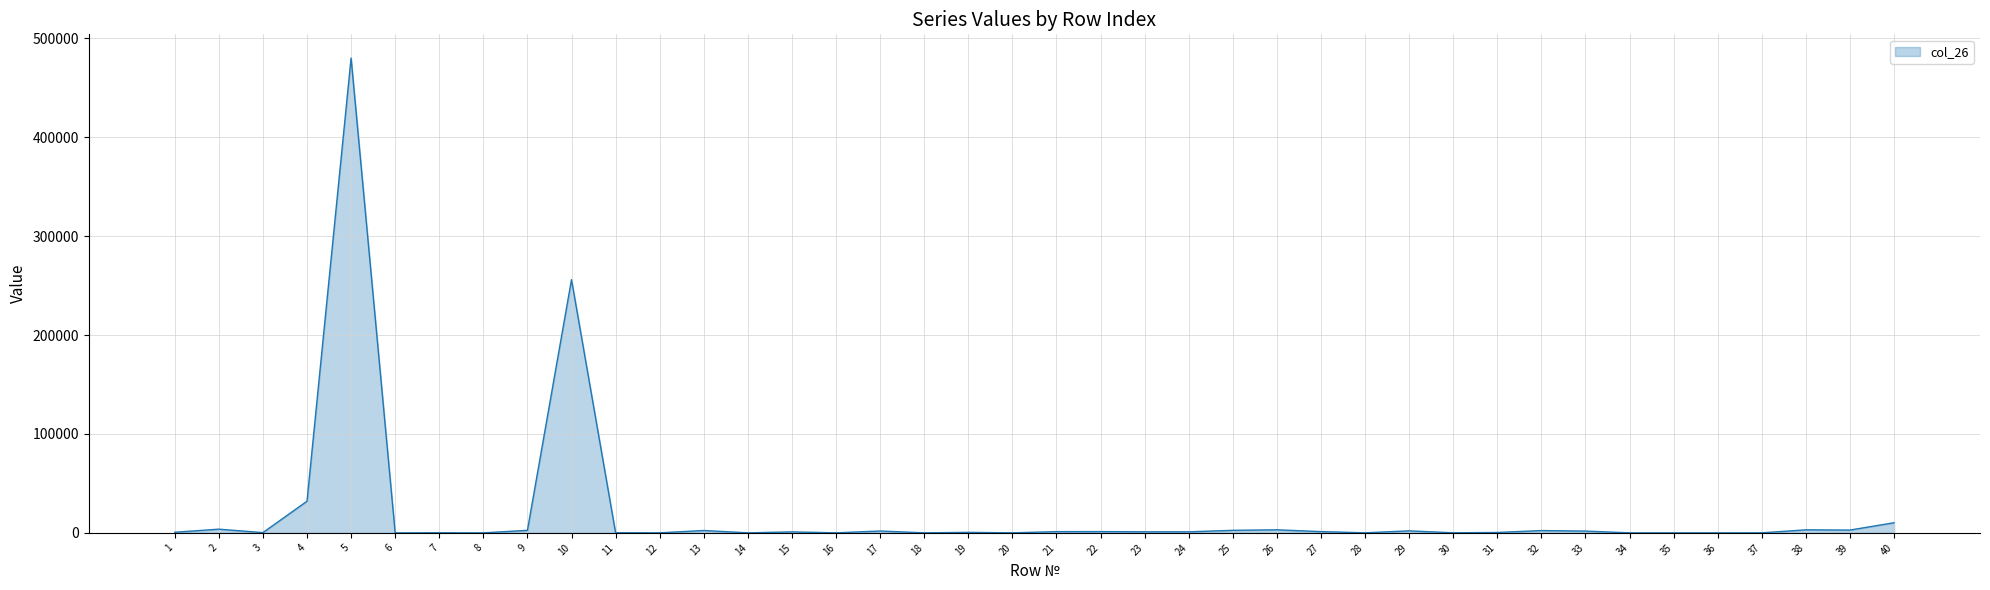

What is the difference between the maximum and minimum values?

479998